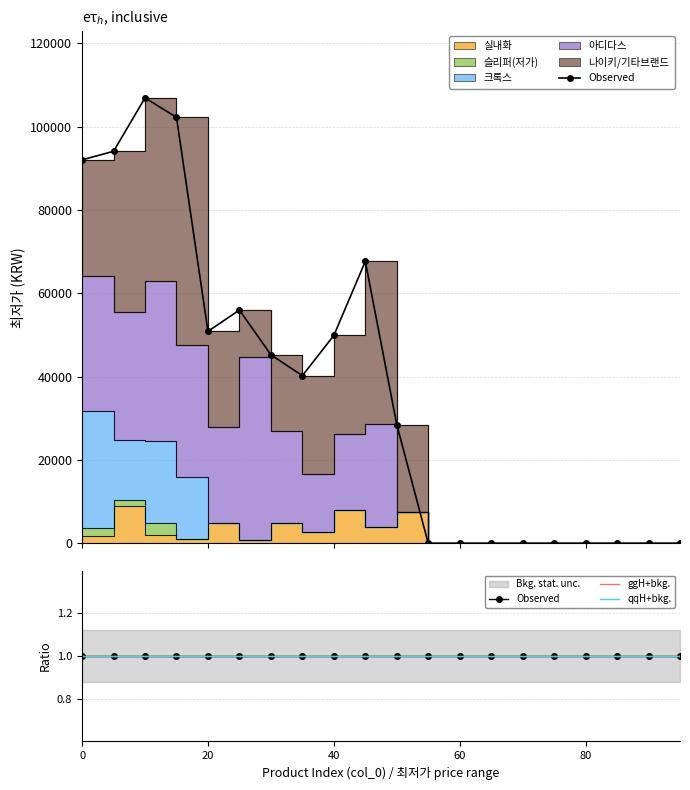

What is the difference between the highest and lowest values at 45?

39000